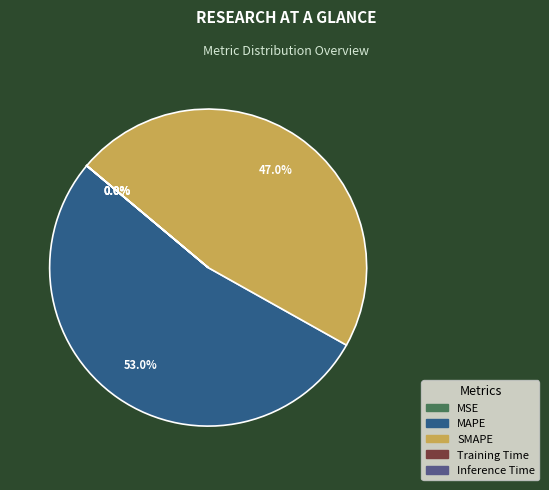

Is there a majority slice in this chart?

Yes